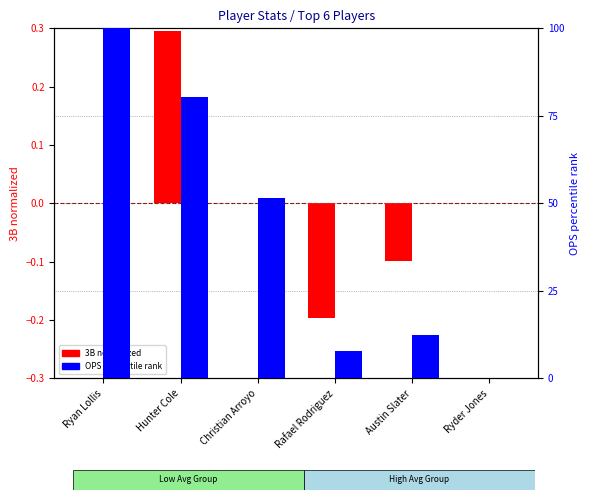

True or false: 3B (normalized) has a value of 0.3 at Christian Arroyo.

False